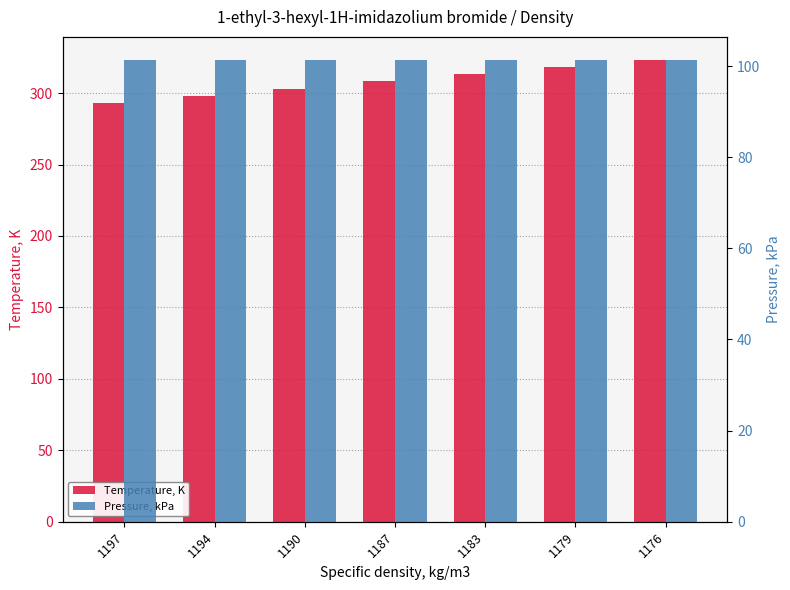

The value of Pressure, kPa at 1187 is 101.3. True or false?

True